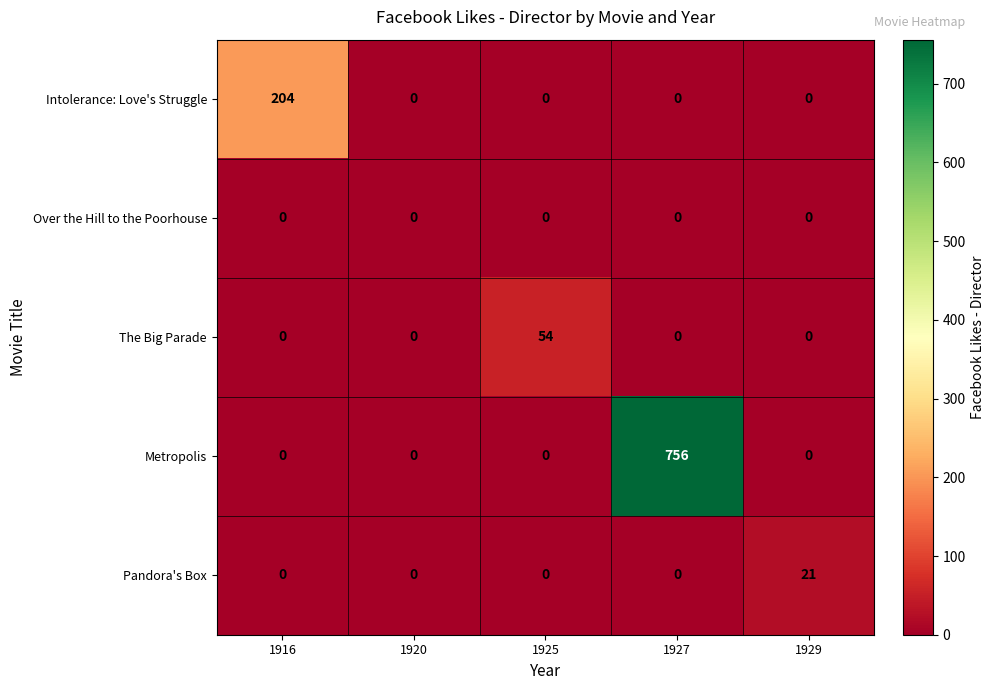

List the series in order of their peak value, highest first.

Metropolis, Intolerance: Love's Struggle, The Big Parade, Pandora's Box, Over the Hill to the Poorhouse